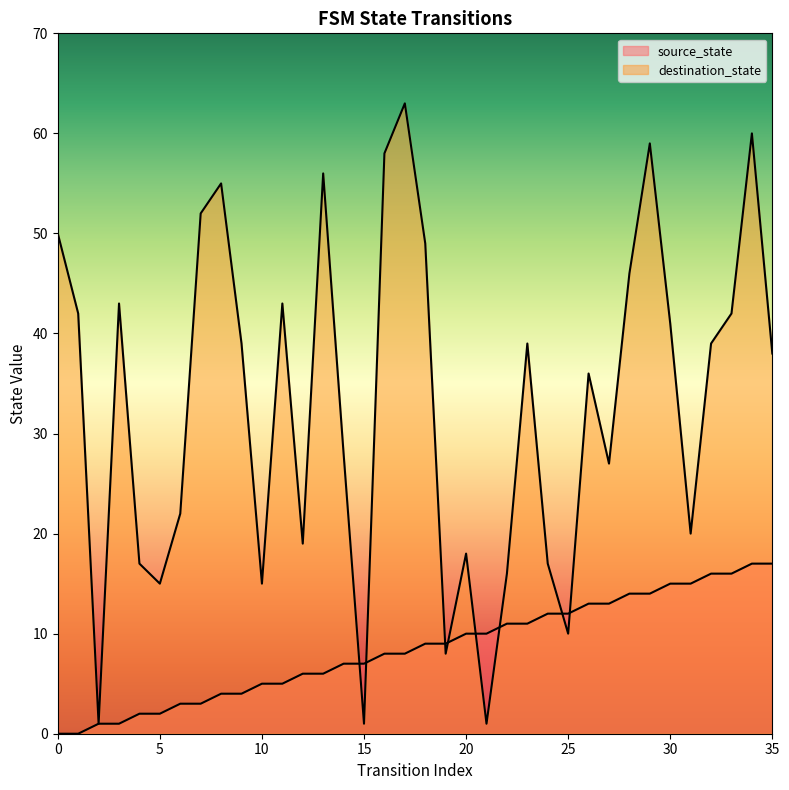

What is the difference between the maximum and minimum values in the source_state series?

17